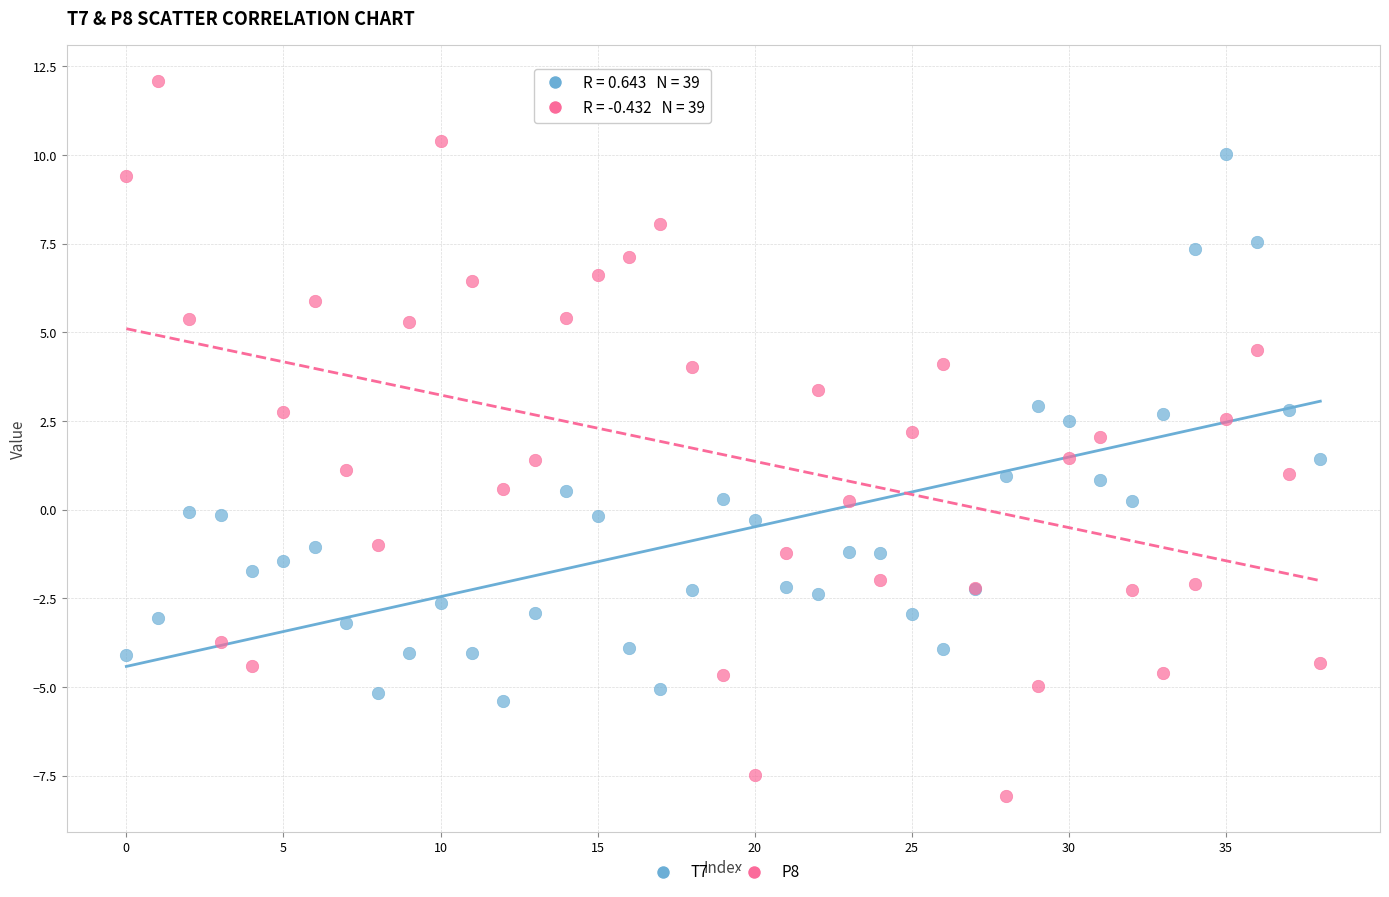

Which series contains the highest Y value?

P8